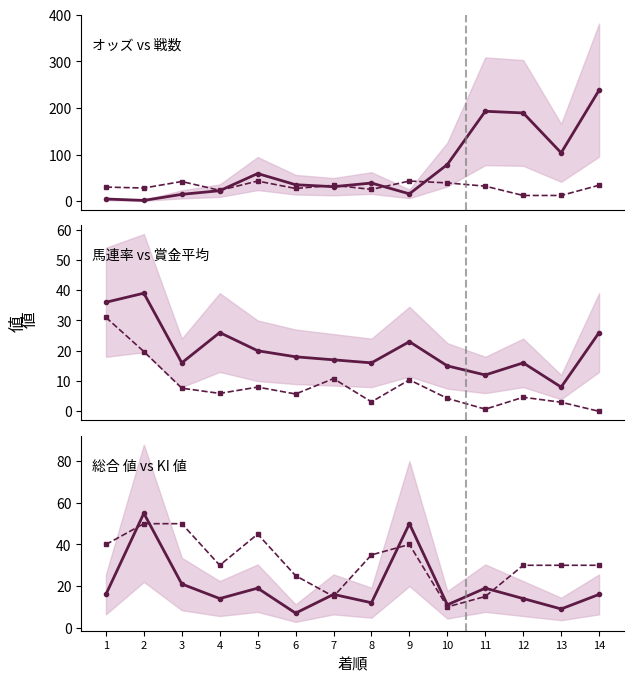

True or false: 馬連率 has a value of 8.9 at 12.

False